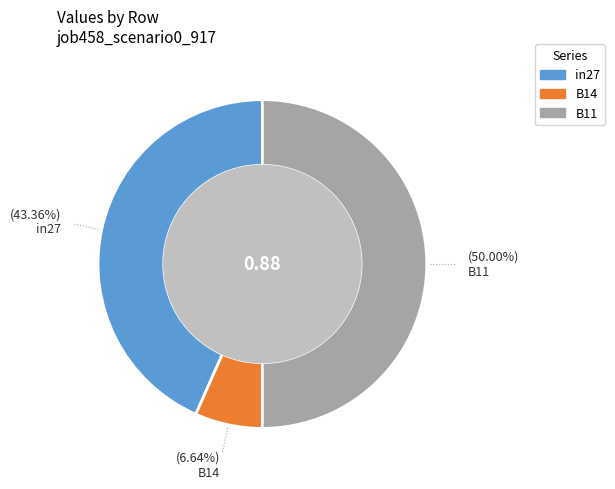

What is the smallest slice in the pie chart?

B14